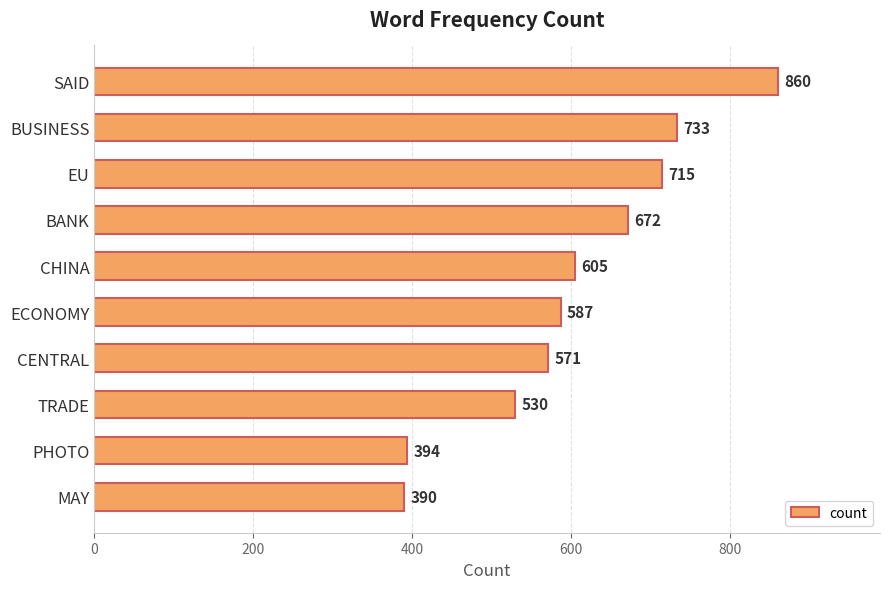

What is the sum of all values?

6057